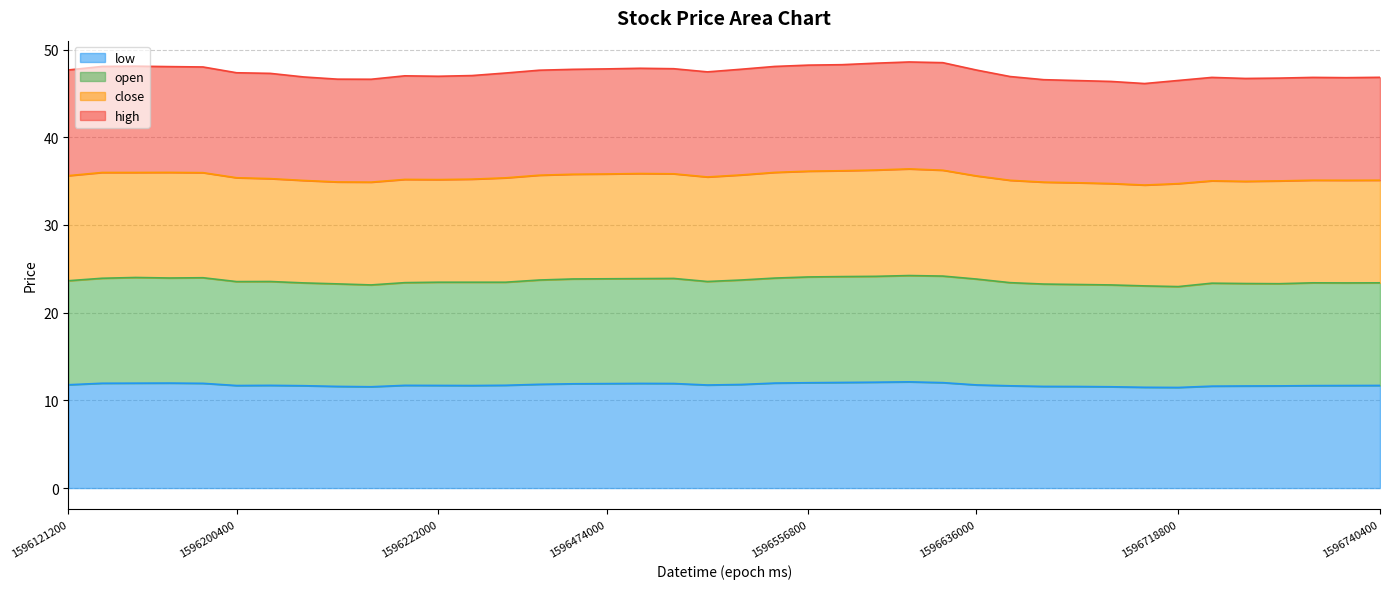

The low series shows 11.7 at 1596222000. True or false?

True